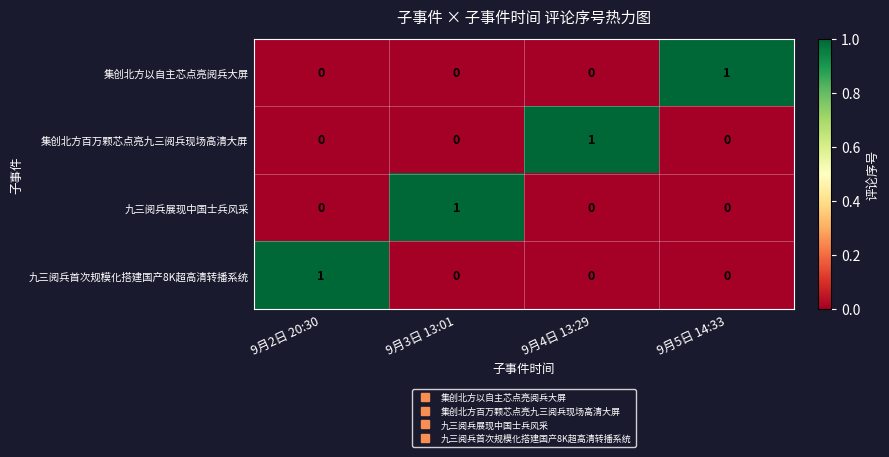

Reading right to left, list all the values displayed in this chart.

集创北方以自主芯点亮阅兵大屏: 1	0	0	0
集创北方百万颗芯点亮九三阅兵现场高清大屏: 0	1	0	0
九三阅兵展现中国士兵风采: 0	0	1	0
九三阅兵首次规模化搭建国产8K超高清转播系统: 0	0	0	1